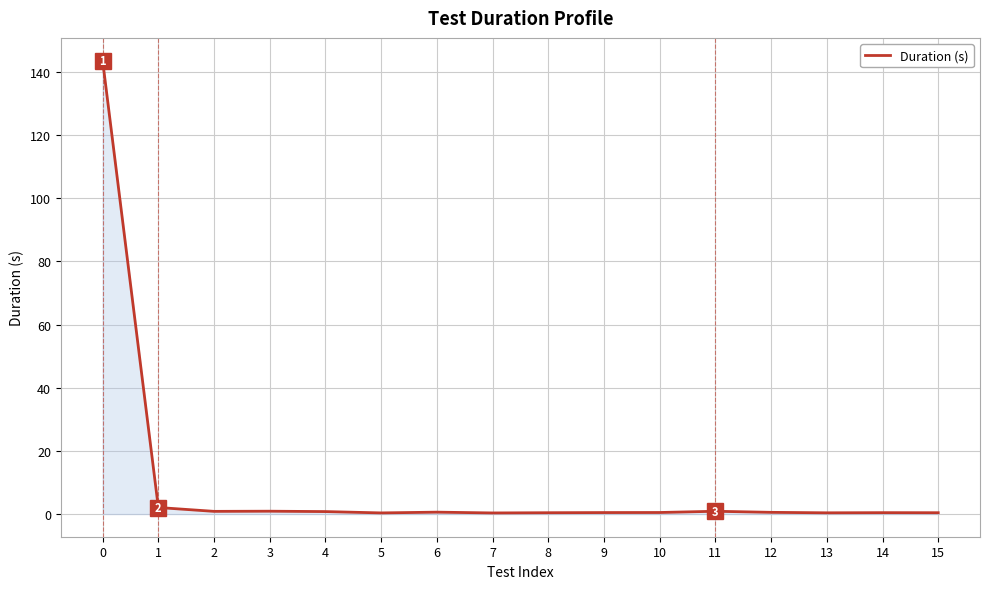

What is the greatest value displayed?

143.6